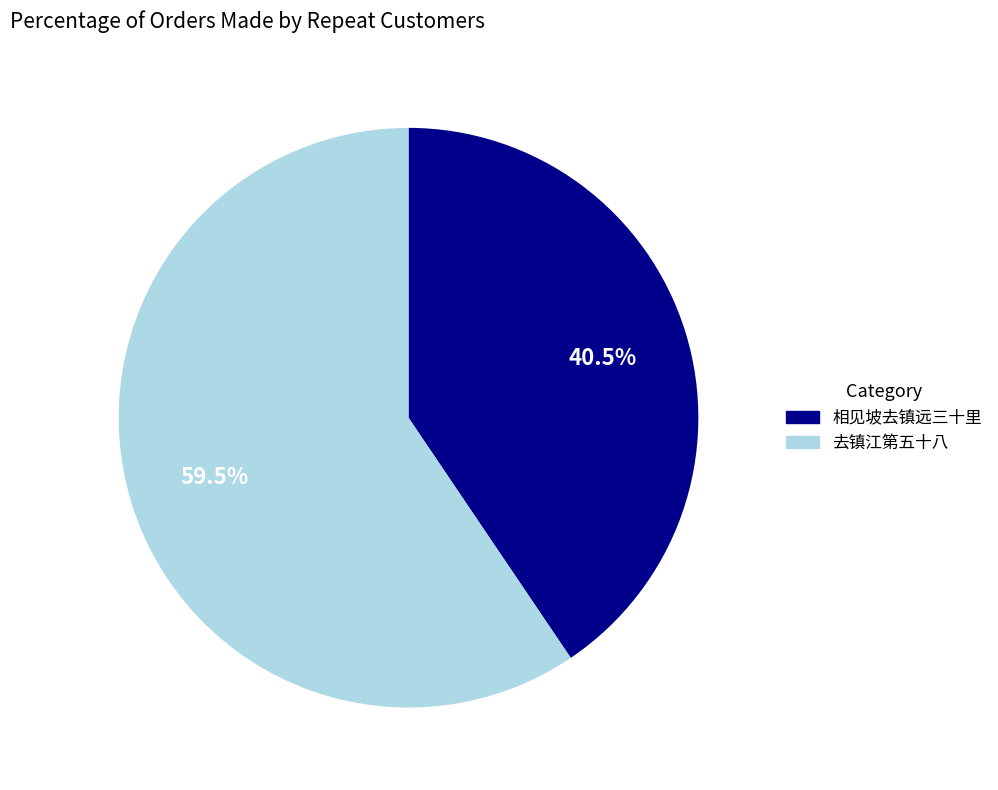

How many segments does this pie chart have?

2